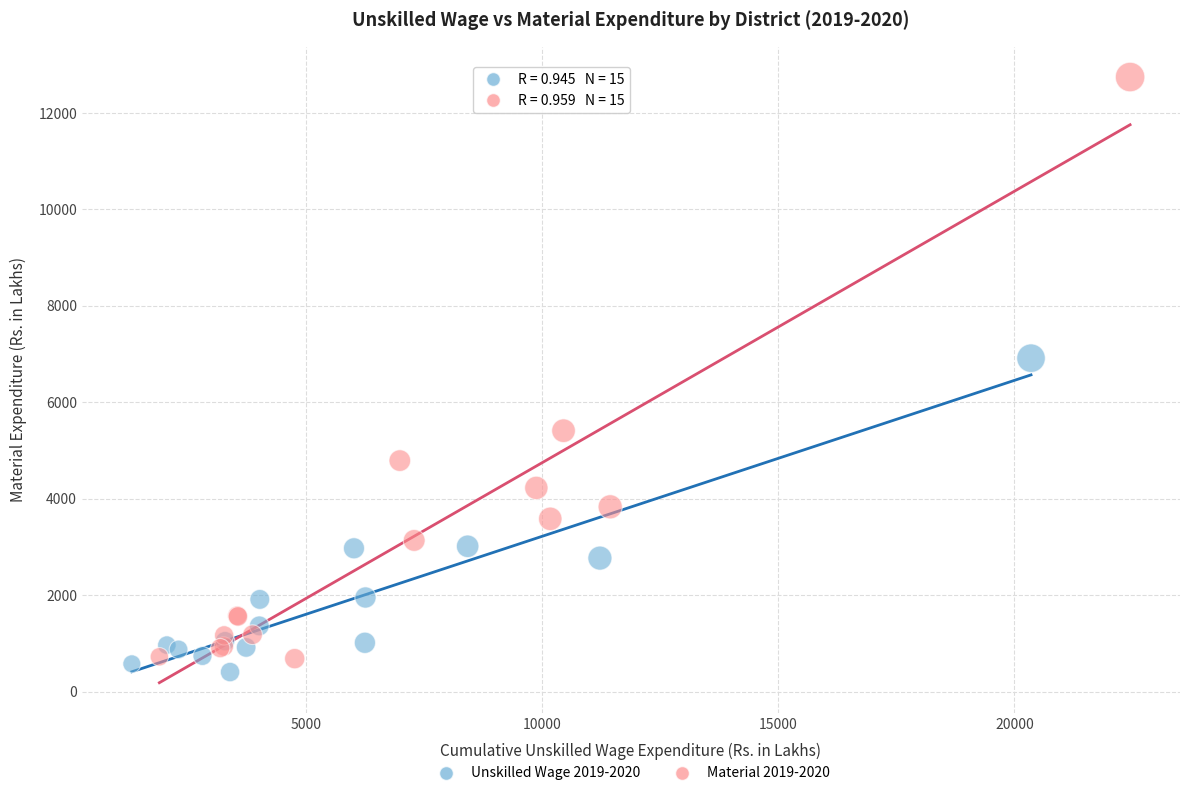

Which series contains the highest Y value?

Material 2019-2020